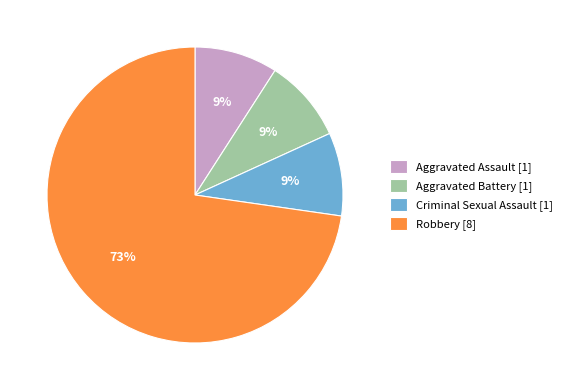

What is the ratio of the value at Aggravated Assault to the value at Criminal Sexual Assault?

1.0